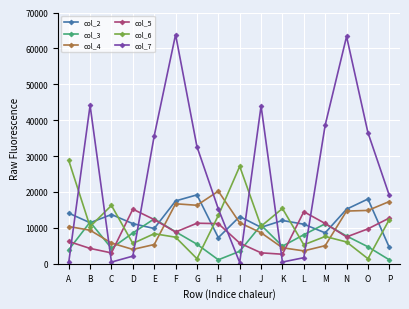

After their last crossing, which series has the higher values: col_6 or col_2?

col_6